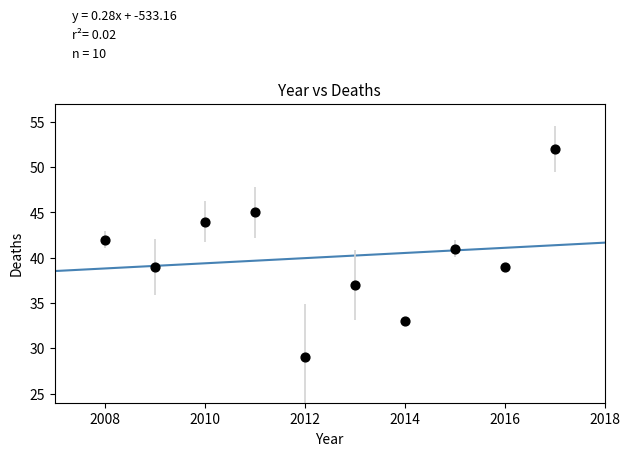

What is the average X value?

2012